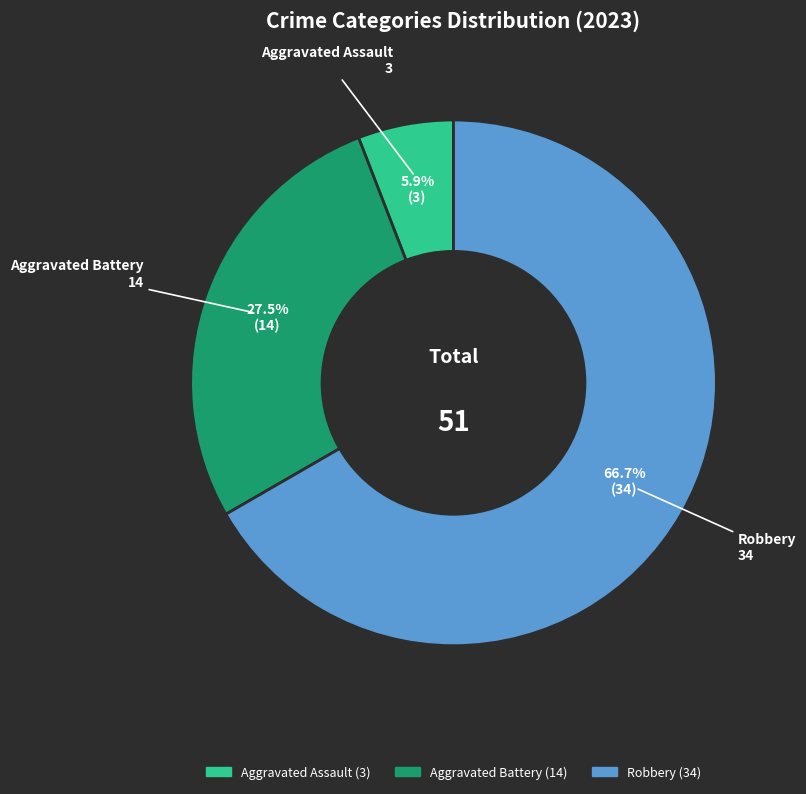

Does any single category account for the majority?

Yes